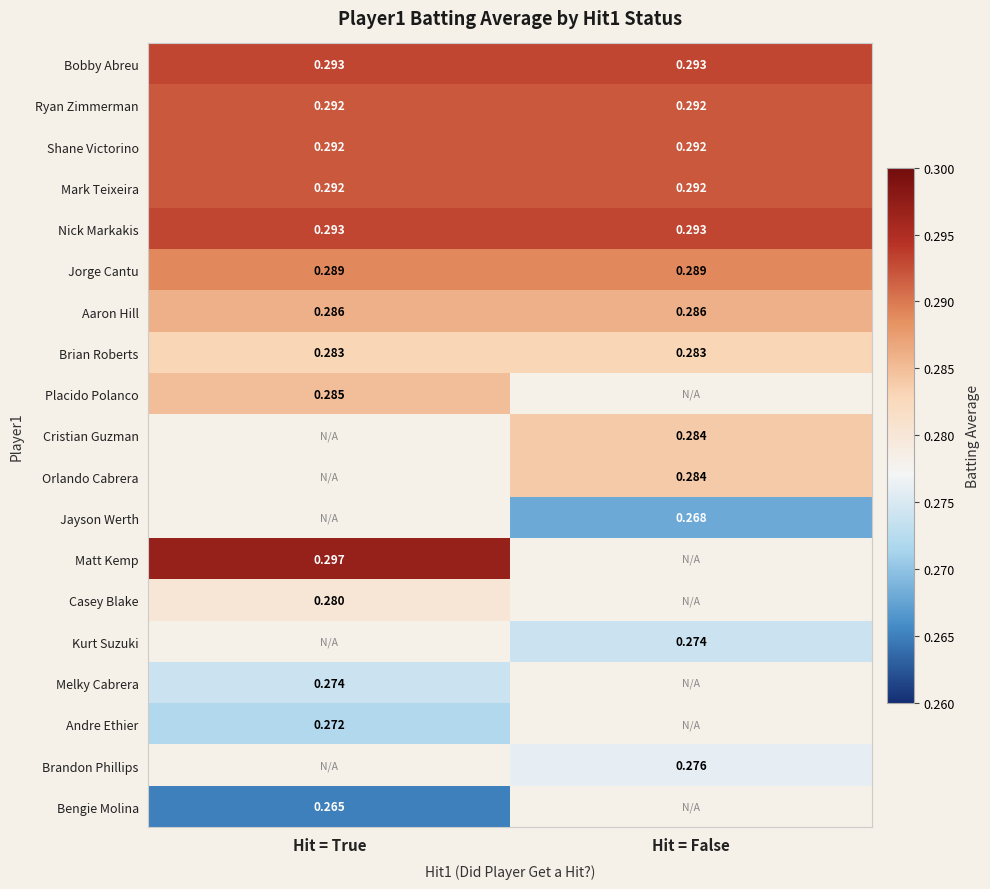

Which has a higher value, Hit = True or Hit = False?

Hit = True